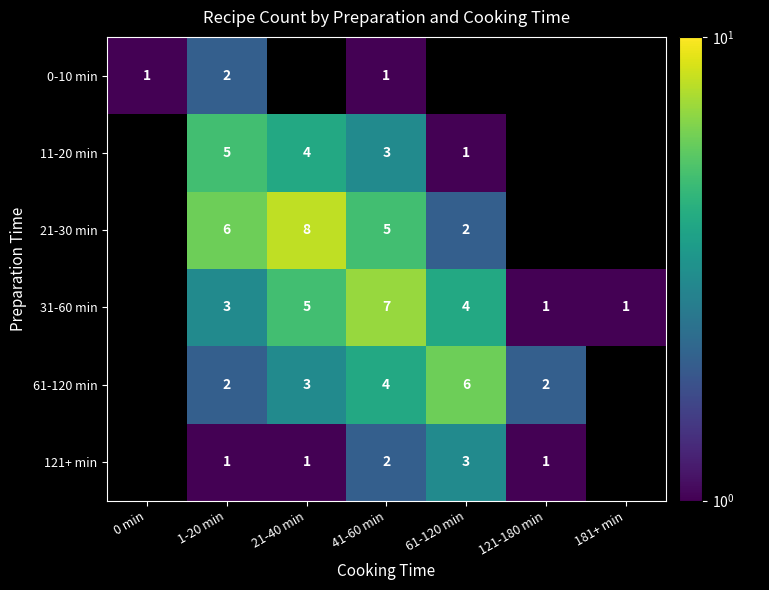

Between 181+ min and 1-20 min, which is larger?

1-20 min